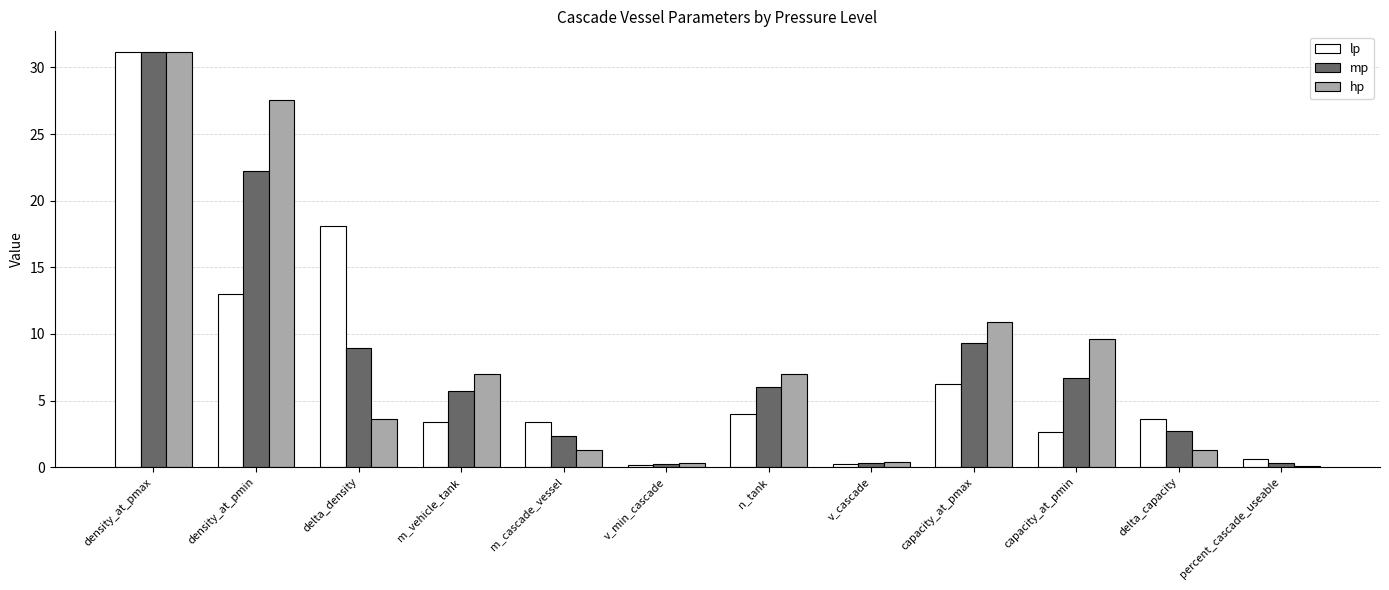

How many data points does each series have?

12